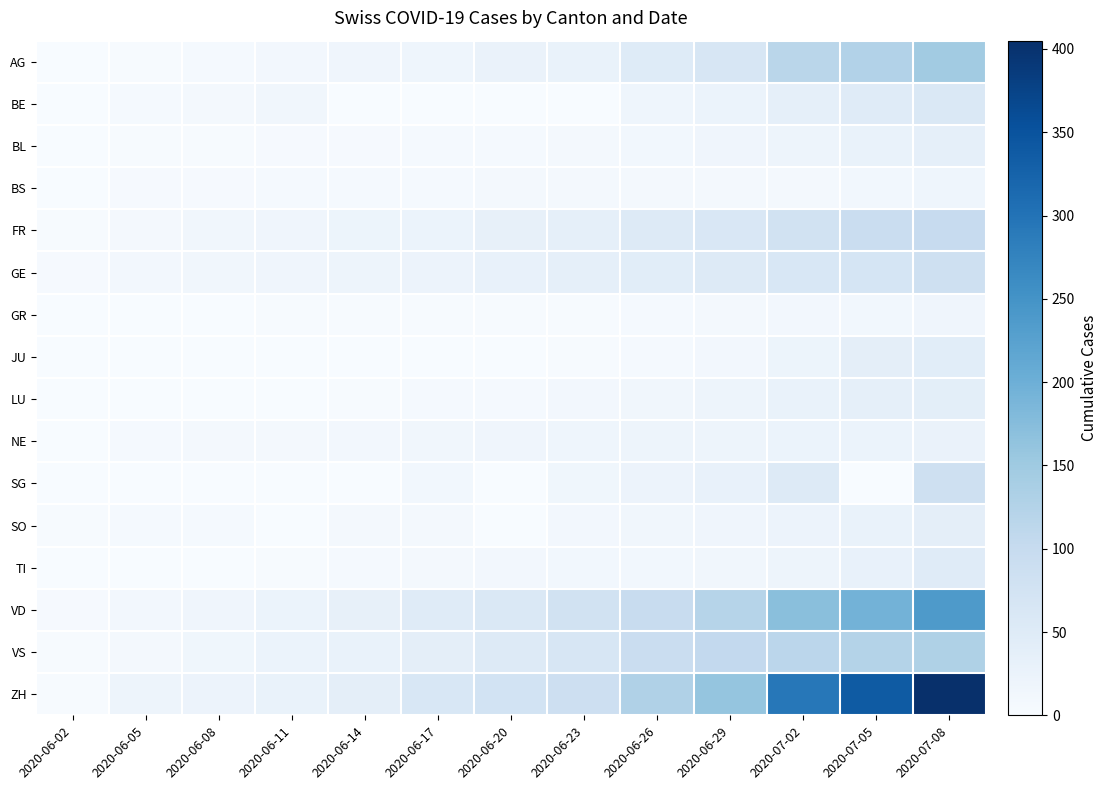

Rank the series by their maximum value, from lowest to highest.

GR, BS, NE, BL, SO, LU, JU, TI, BE, GE, SG, FR, VS, AG, VD, ZH